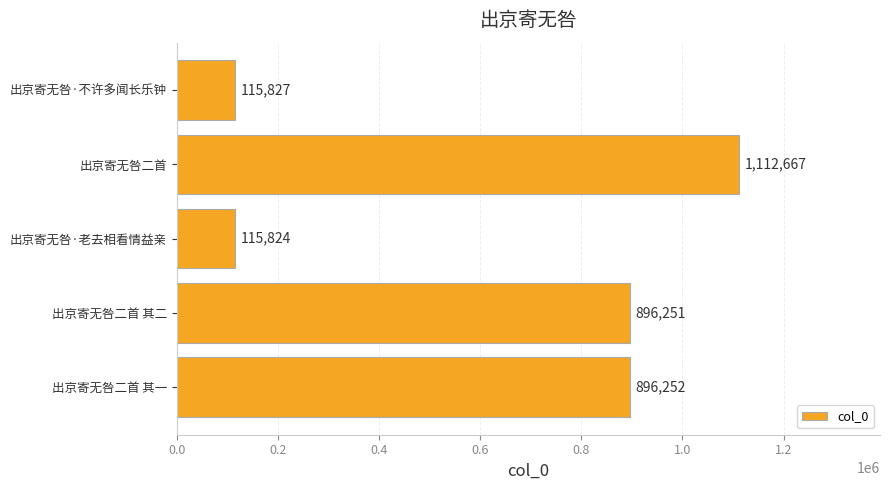

Reading bottom to top, transcribe all the data shown in this chart.

出京寄无咎二首 其一=896252	出京寄无咎二首 其二=896251	出京寄无咎·老去相看情益亲=115824	出京寄无咎二首=1112667	出京寄无咎·不许多闻长乐钟=115827